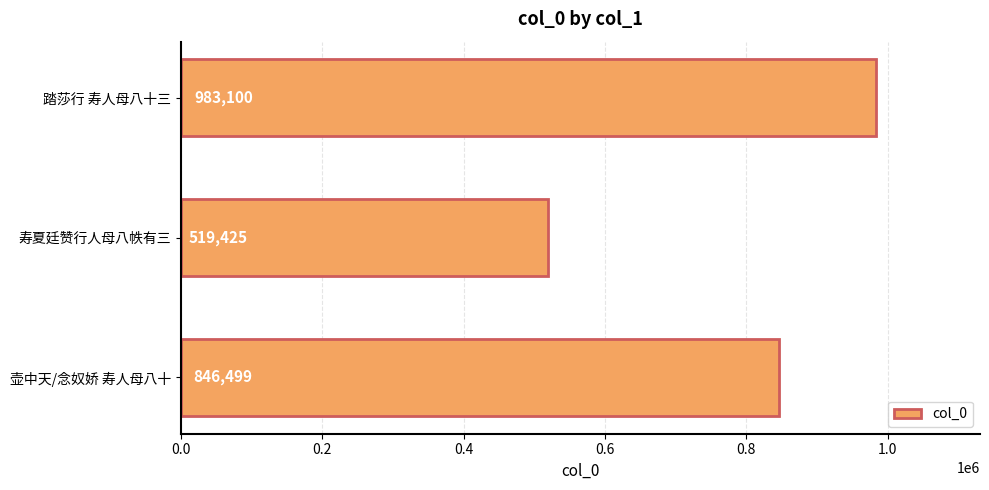

What is the difference between the values at 壶中天/念奴娇 寿人母八十 and 寿夏廷赞行人母八帙有三?

327074